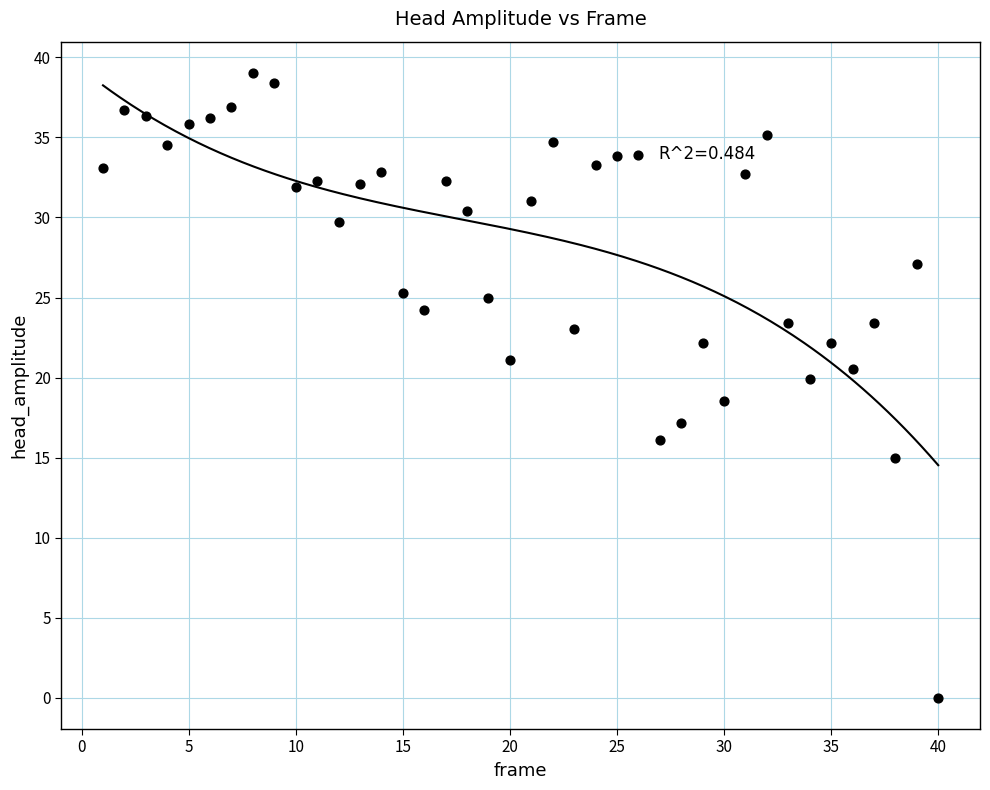

What is the range of Y values (max minus min)?

39.0